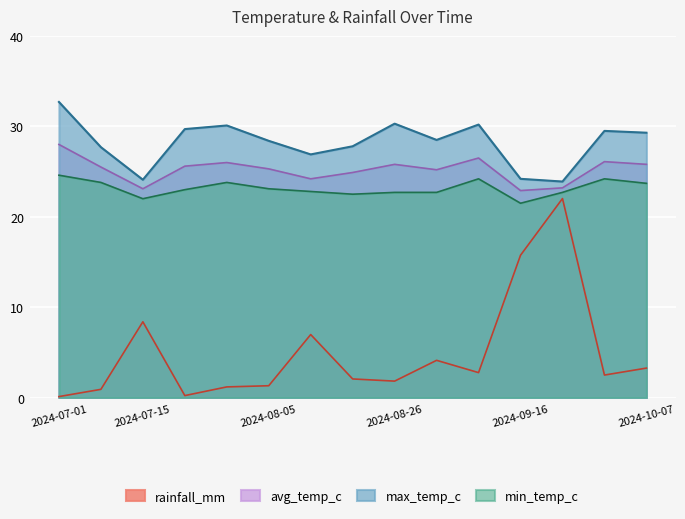

Reading right to left, list all the values displayed in this chart.

rainfall_mm: 3.3	2.5	22.0	15.8	2.8	4.1	1.8	2.1	7.0	1.3	1.2	0.2	8.4	0.9	0.1
min_temp_c: 23.7	24.2	22.7	21.5	24.2	22.7	22.7	22.5	22.8	23.1	23.8	23.0	22.0	23.8	24.6
avg_temp_c: 25.8	26.1	23.2	22.9	26.5	25.2	25.8	24.9	24.2	25.3	26.0	25.6	23.1	25.5	28.0
max_temp_c: 29.3	29.5	23.9	24.2	30.2	28.5	30.3	27.8	26.9	28.4	30.1	29.7	24.1	27.7	32.7